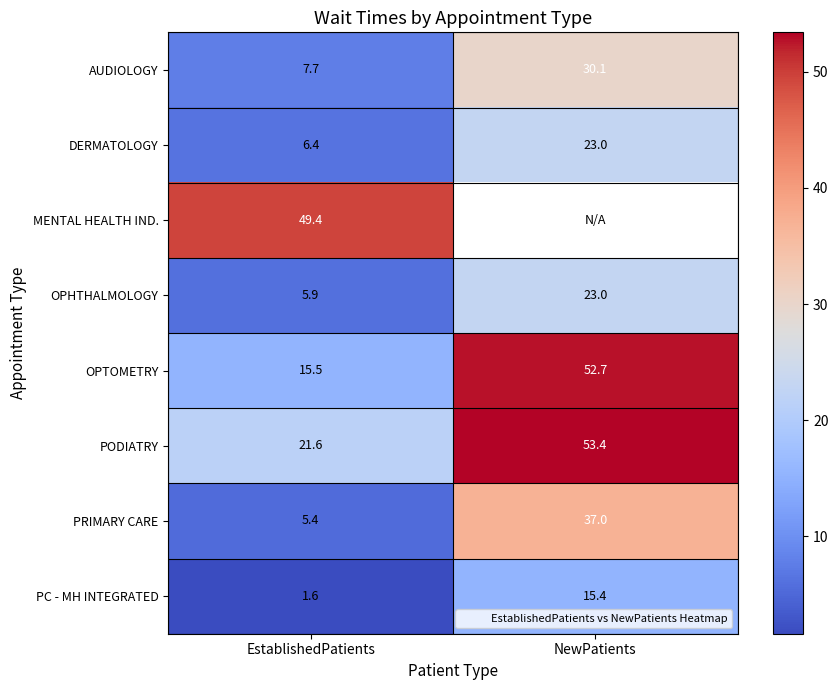

At how many categories does at least one series exceed 47?

2